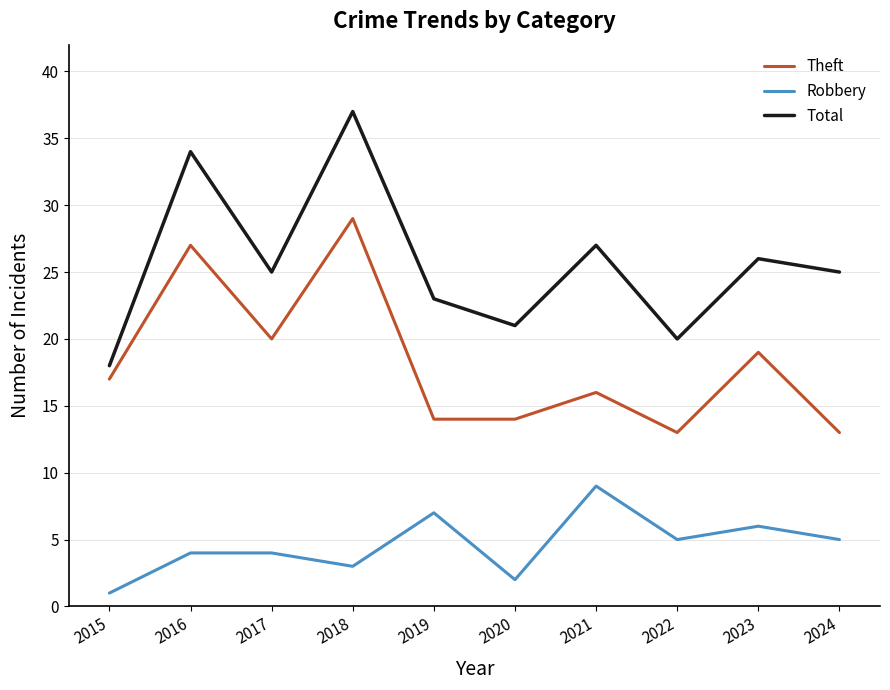

Rank the series by their maximum value, from lowest to highest.

Robbery, Theft, Total